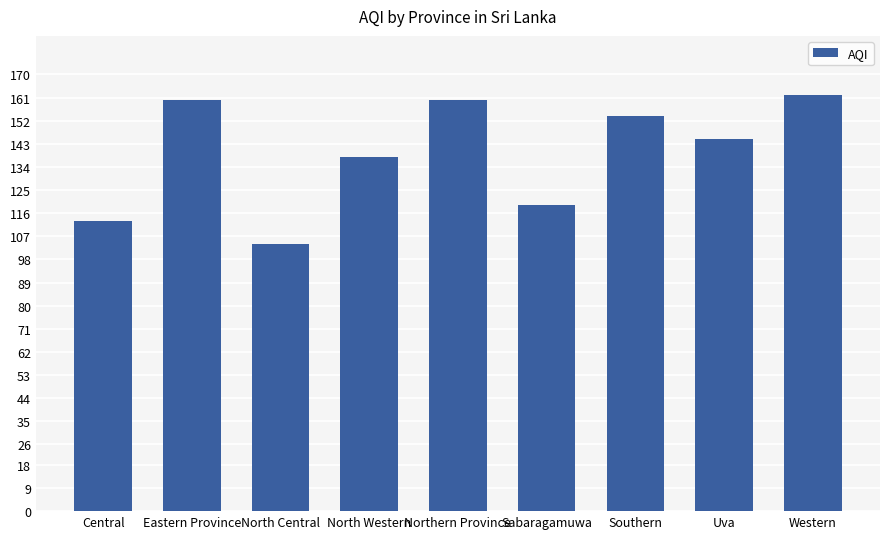

At which category does the chart reach its minimum across all series?

North Central